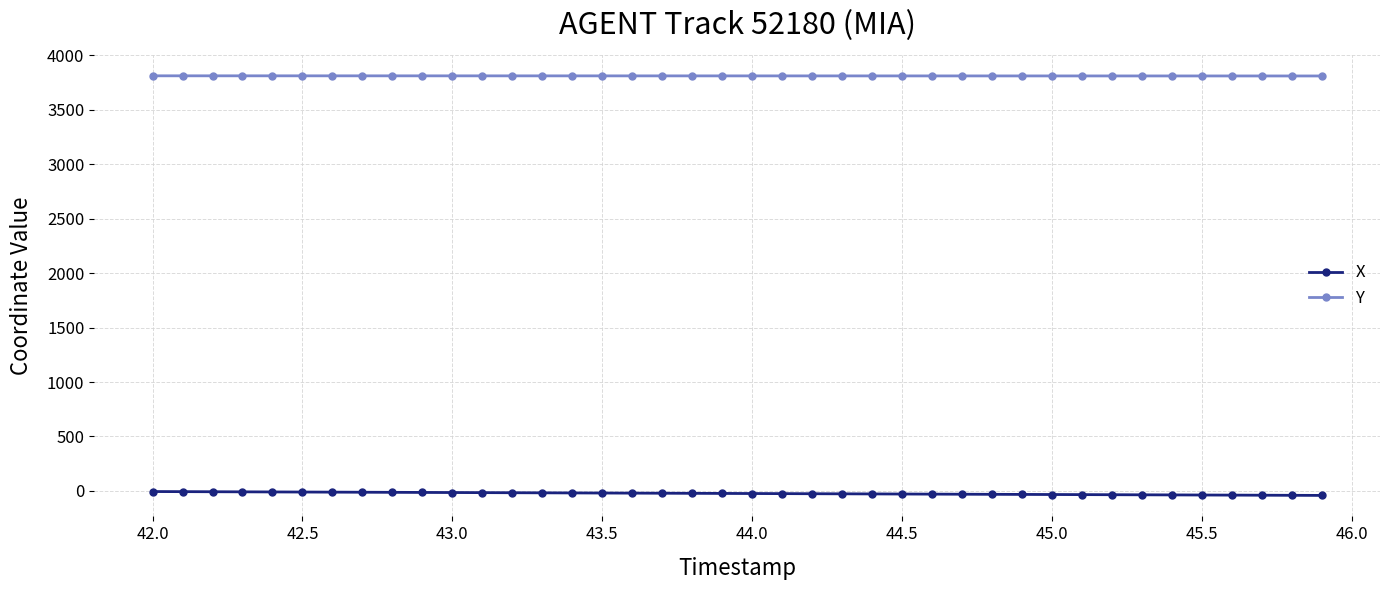

At how many categories does at least one series exceed 3114?

40